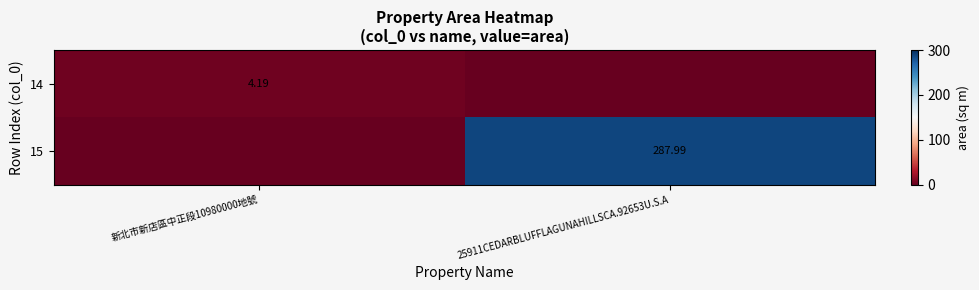

What is the sum of all 14 values?

4.2